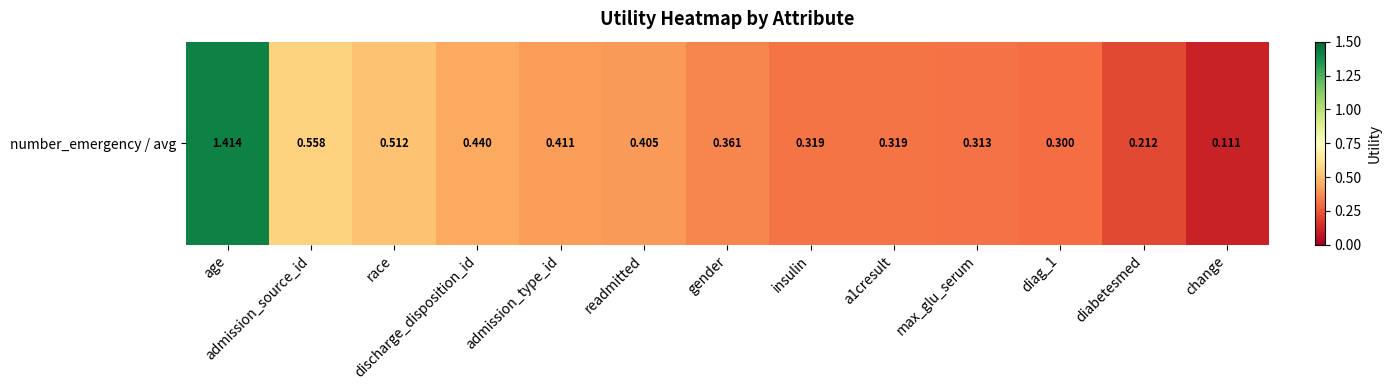

Is it true that the value at admission_type_id is 0.5?

False